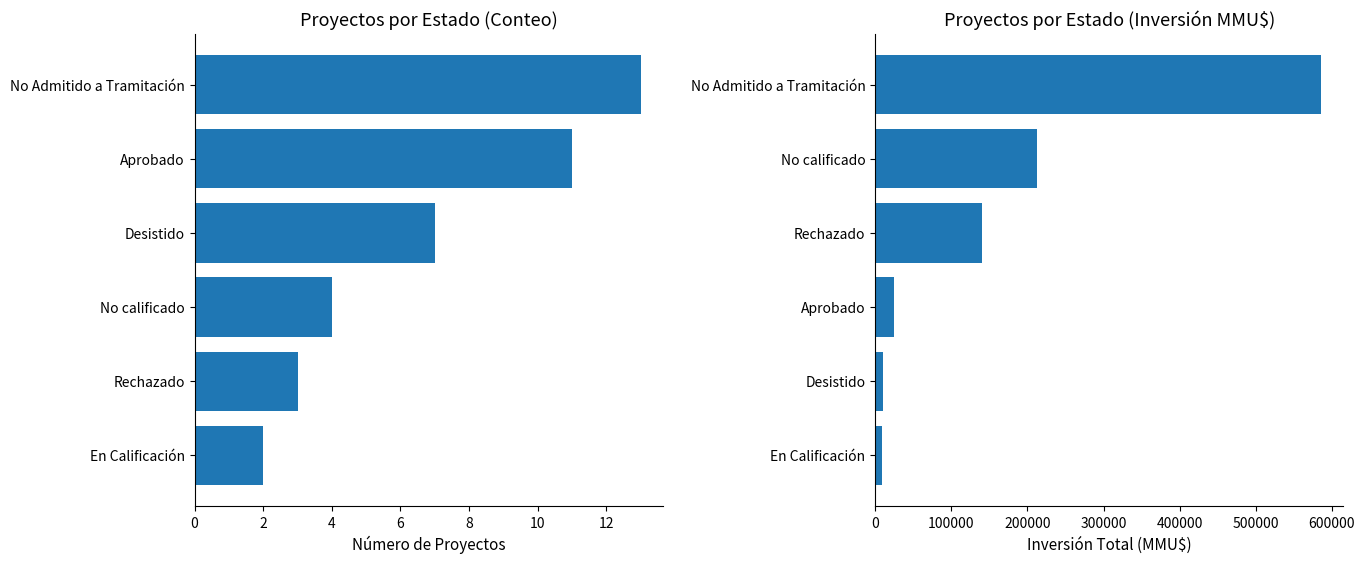

Does the chart contain any negative values?

No